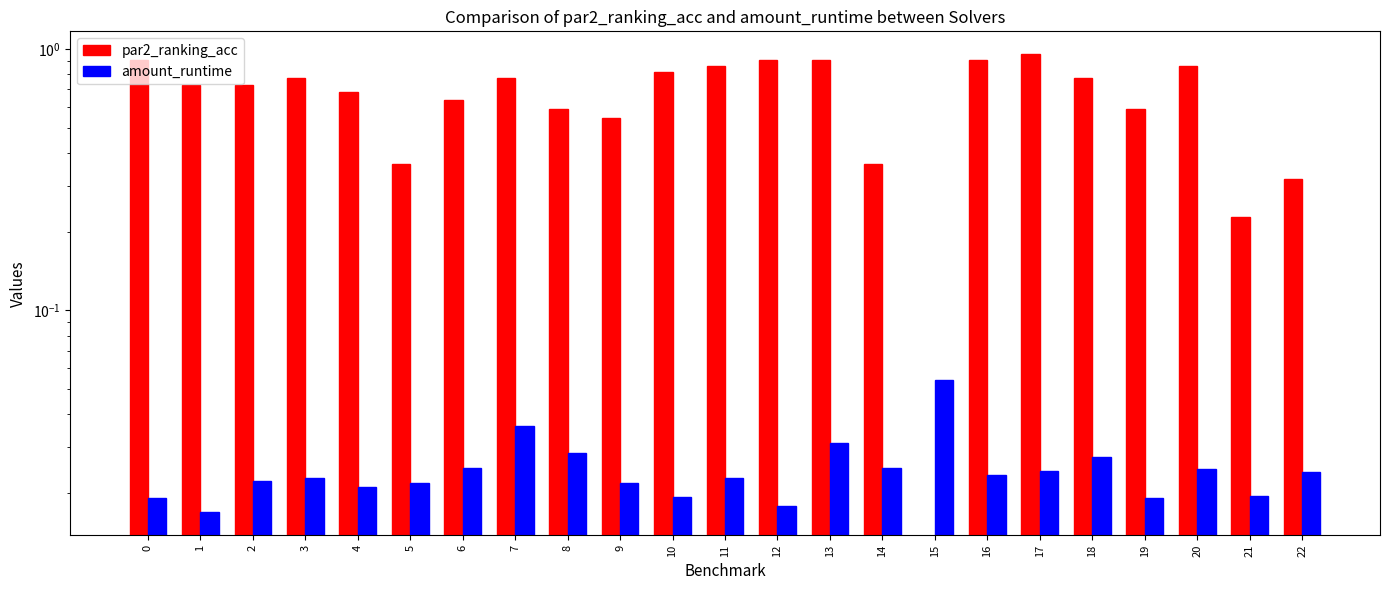

What is the sum of the amount_runtime values at 14 and 7?

0.1